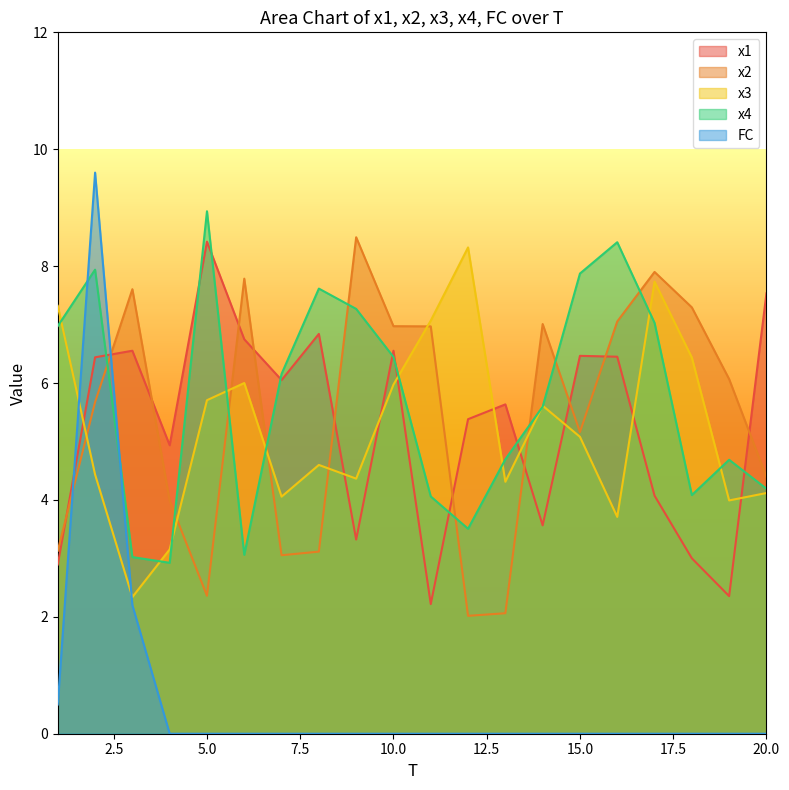

What value does the FC series have at 3?

2.2